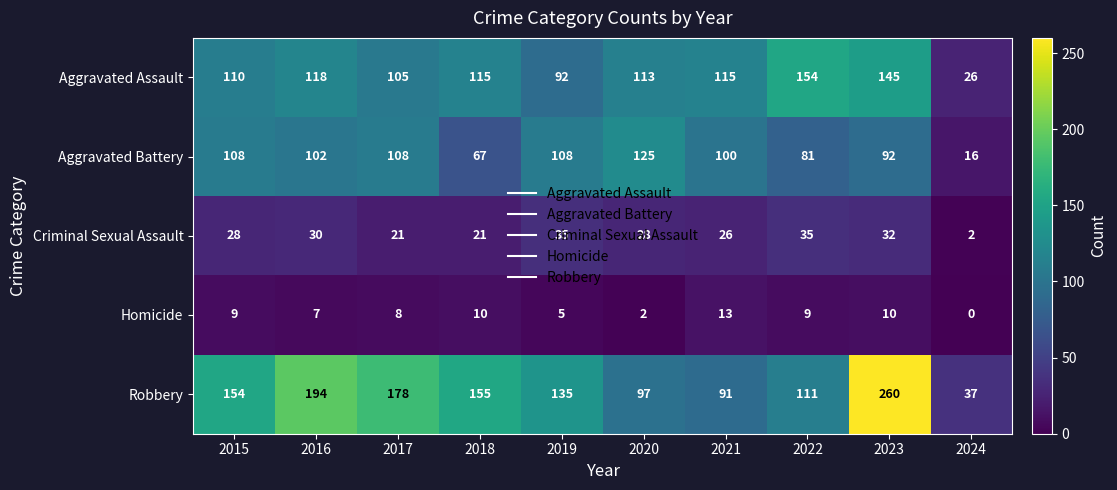

What is the sum of the Aggravated Battery values at 2019 and 2017?

216